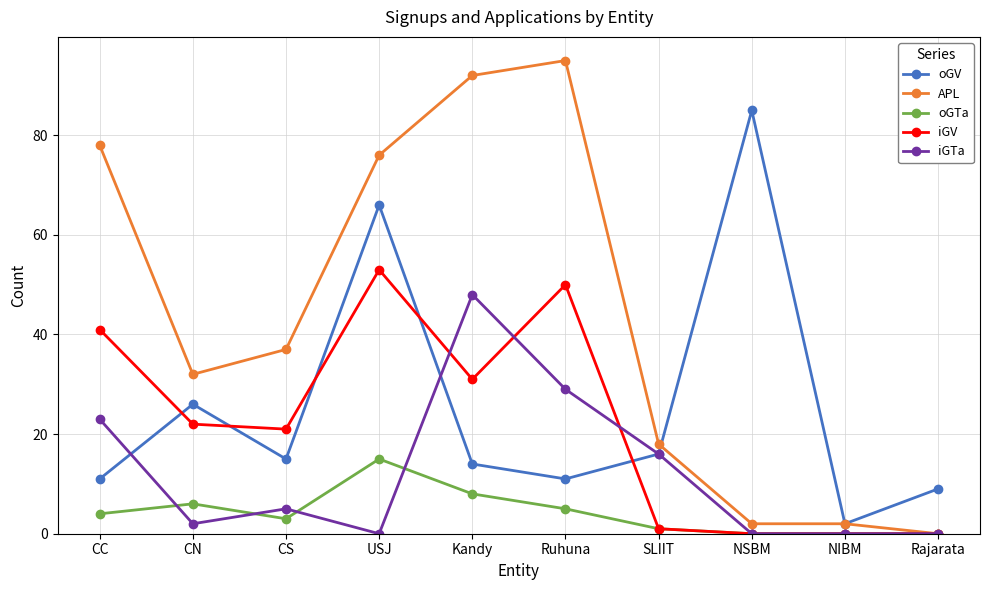

At which category is the sum across all series the highest?

USJ